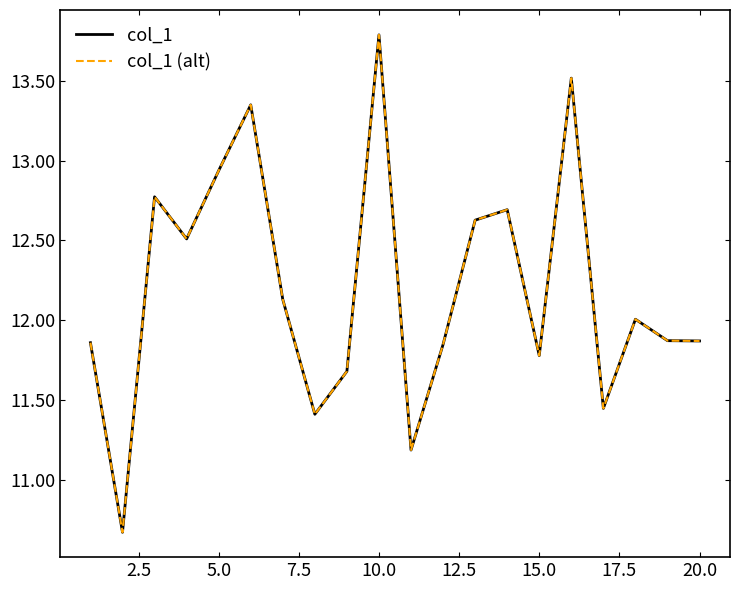

In col_1, how many points are higher than both neighbors (excluding endpoints)?

6